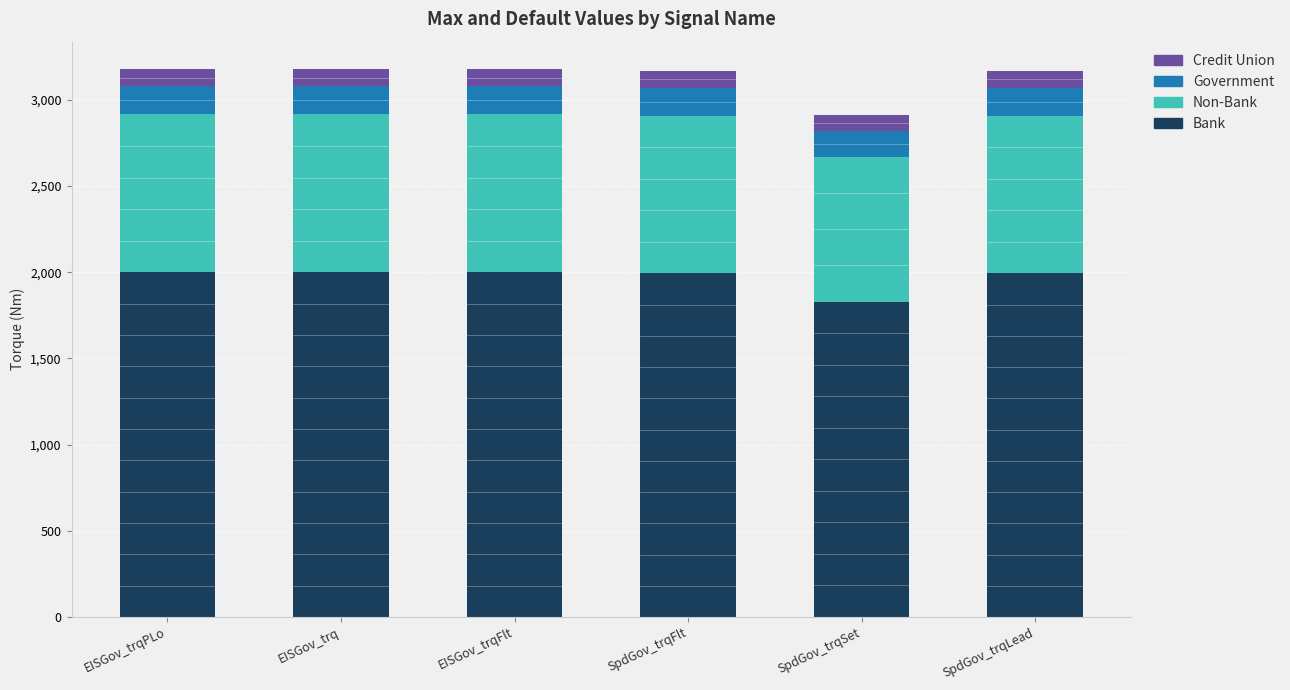

What is the total value across all series at EISGov_trqPLo?

3178.4